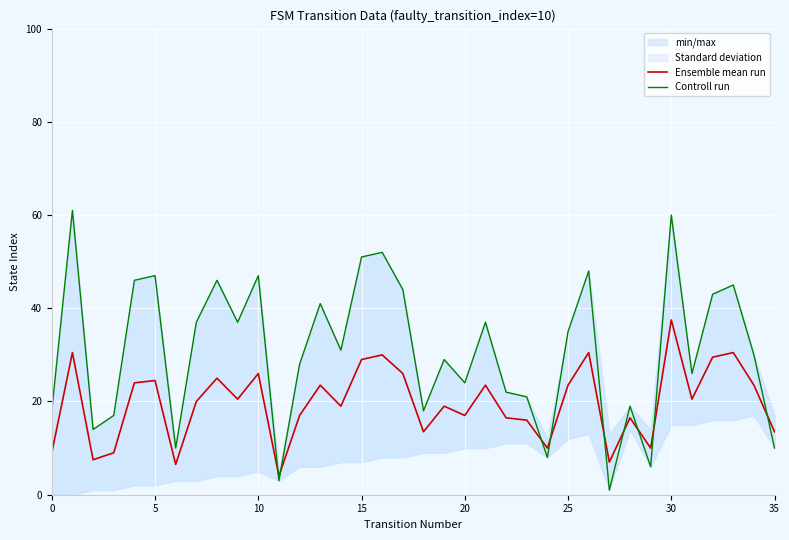

True or false: Controll run and Ensemble mean run intersect in this chart.

True